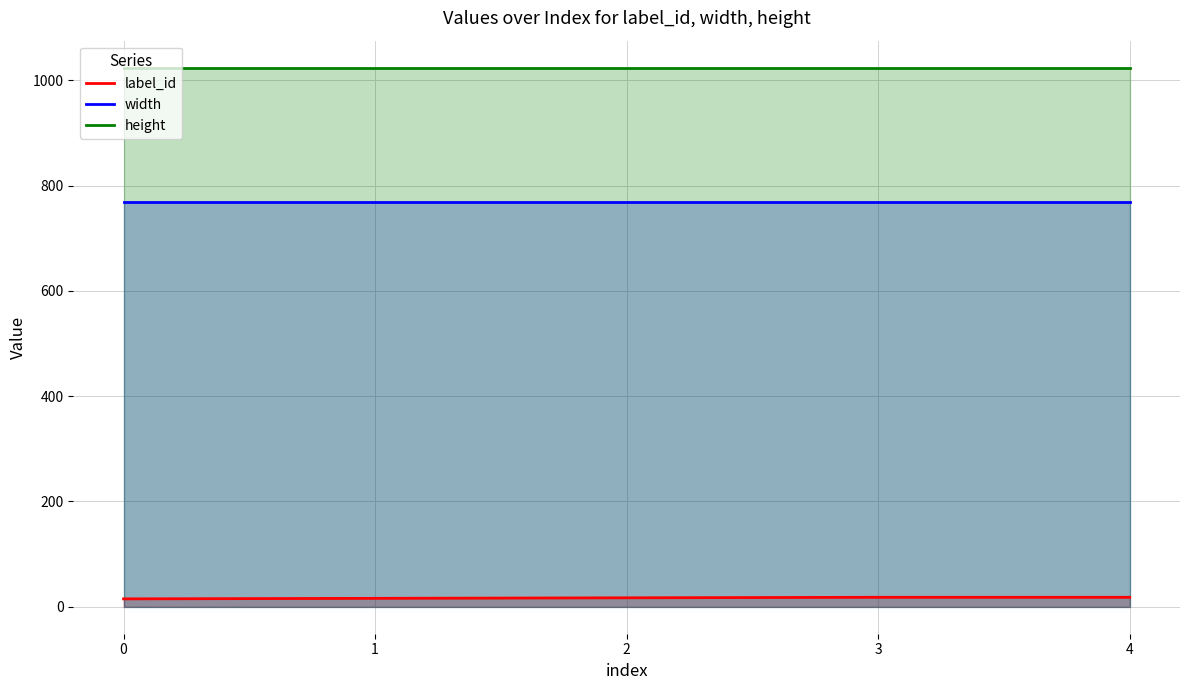

True or false: label_id and height cross at least once.

False